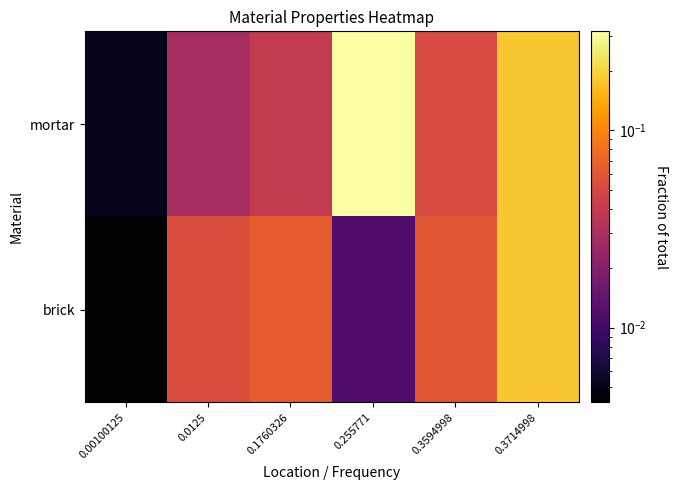

Reading left to right, what are all the values shown in this chart?

brick: 0.00100125=0.0	0.0125=0.1	0.1760326=0.1	0.255771=0.0	0.3594998=0.1	0.3714998=0.2
mortar: 0.00100125=0.0	0.0125=0.0	0.1760326=0.0	0.255771=0.3	0.3594998=0.1	0.3714998=0.2